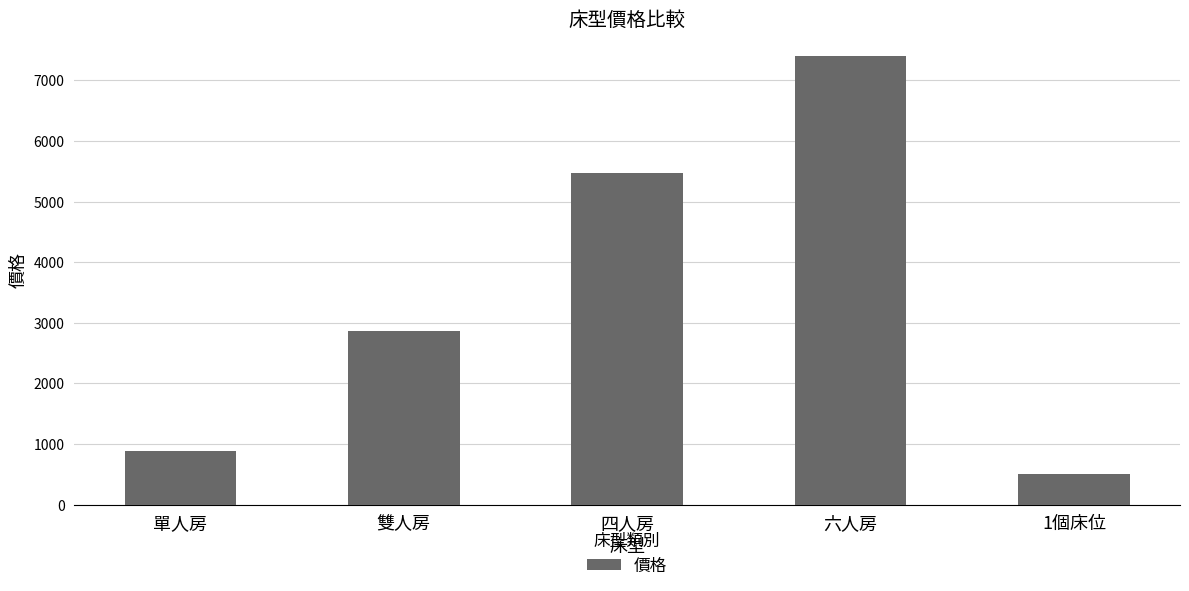

Is it true that the value at 六人房 is 7400?

True